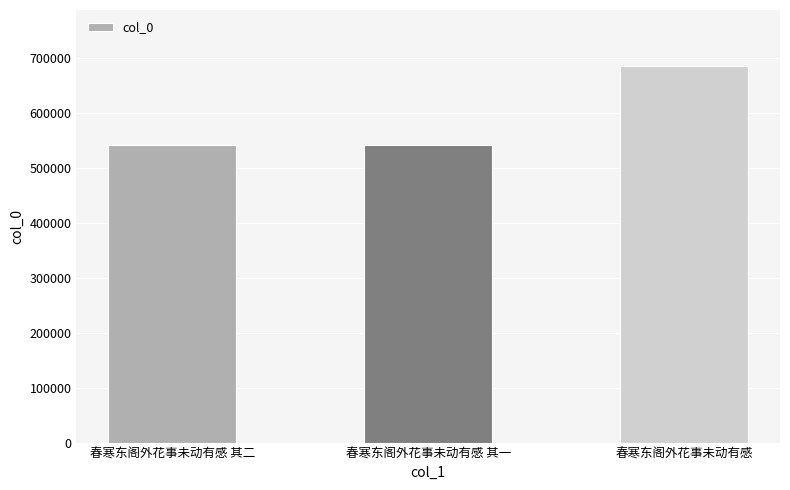

The value at 春寒东阁外花事未动有感 其二 is 944444. True or false?

False